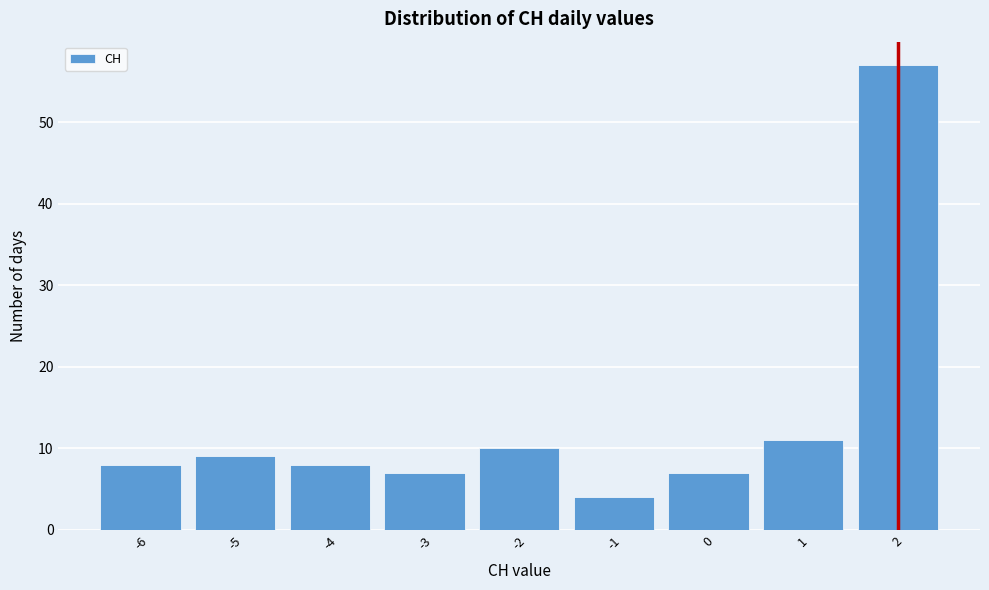

How tall is the bar that spans 0.5 to 1.5 on the x-axis? The values are not printed on the chart, so give them approximately, as read against the axis.

11